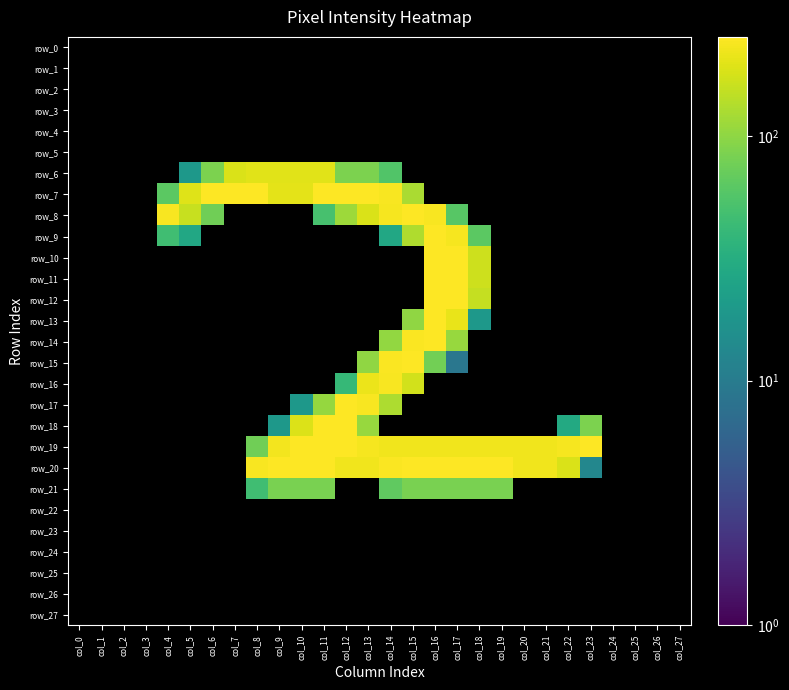

List the labels in order of row_12 value, smallest first.

col_0, col_1, col_2, col_3, col_4, col_5, col_6, col_7, col_8, col_9, col_10, col_11, col_12, col_13, col_14, col_15, col_19, col_20, col_21, col_22, col_23, col_24, col_25, col_26, col_27, col_18, col_17, col_16